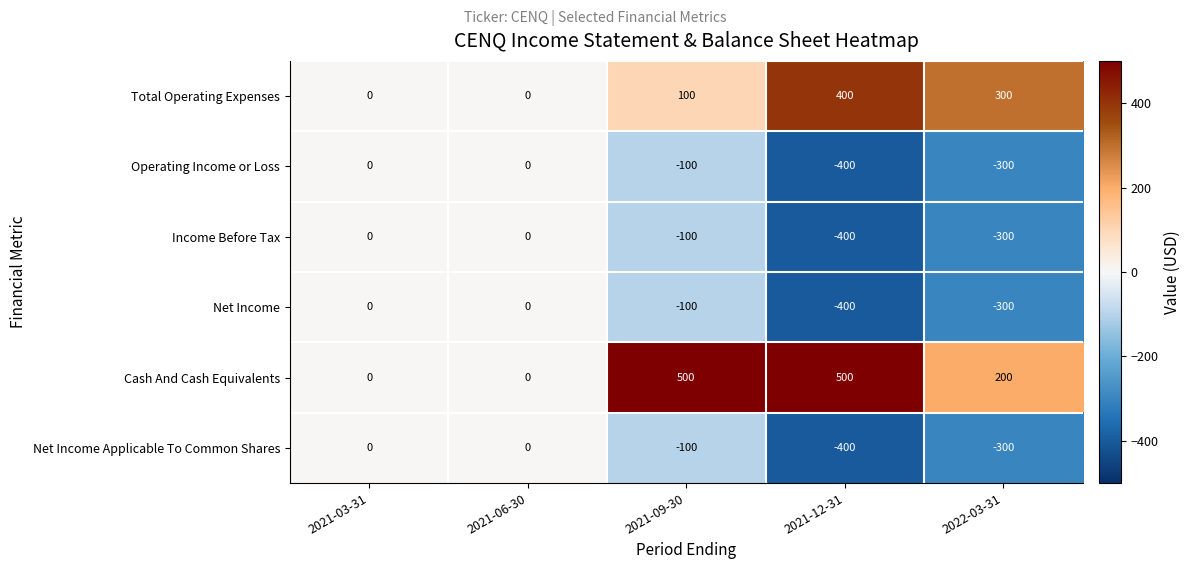

Reading left to right, extract all data points from this chart.

Total Operating Expenses: 0	0	100	400	300
Operating Income or Loss: 0	0	-100	-400	-300
Income Before Tax: 0	0	-100	-400	-300
Net Income: 0	0	-100	-400	-300
Cash And Cash Equivalents: 0	0	500	500	200
Net Income Applicable To Common Shares: 0	0	-100	-400	-300